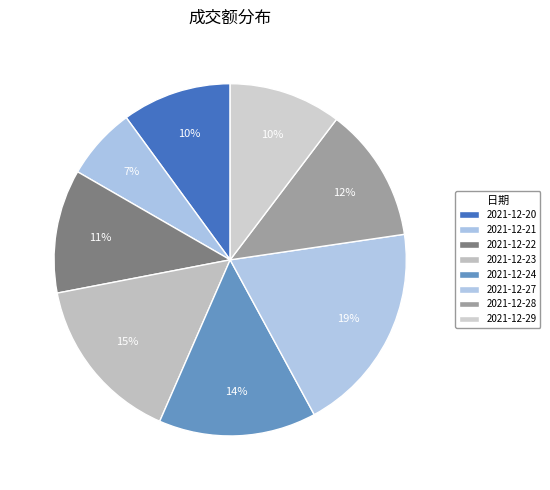

Rank the categories by value from highest to lowest.

2021-12-27, 2021-12-23, 2021-12-24, 2021-12-28, 2021-12-22, 2021-12-29, 2021-12-20, 2021-12-21